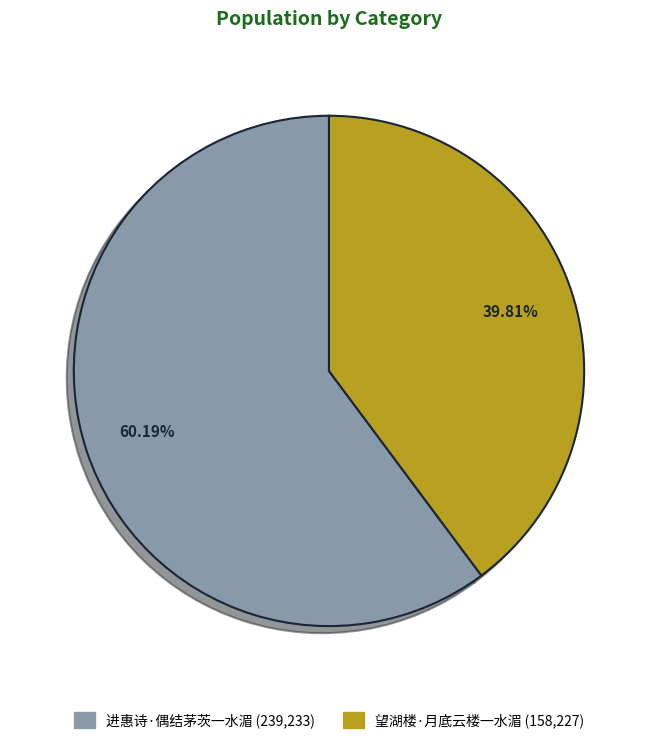

The 进惠诗·偶结茅茨一水湄 slice represents 60% of the pie. True or false?

True